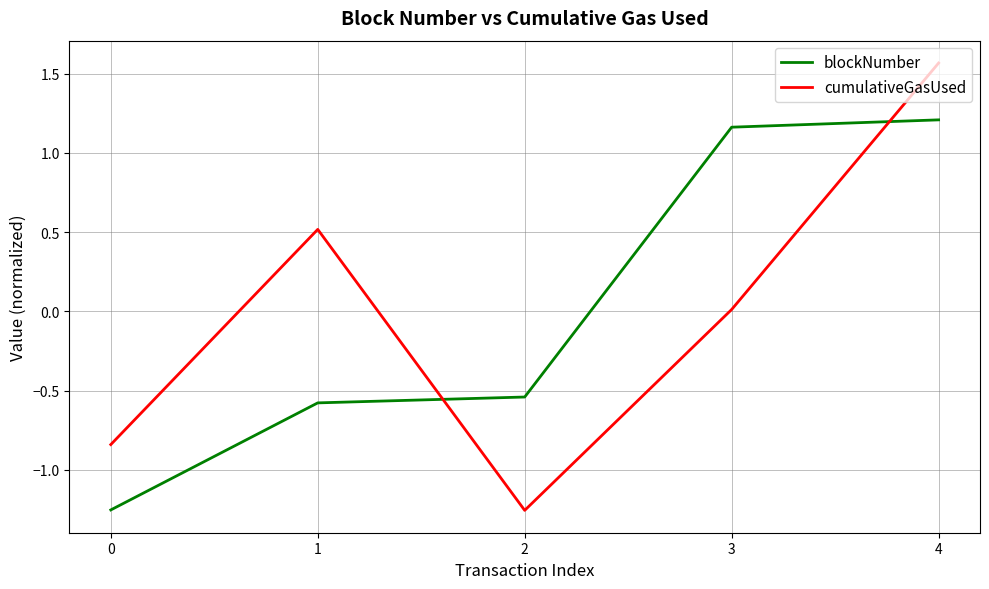

Rank the series by their maximum value, from highest to lowest.

cumulativeGasUsed, blockNumber